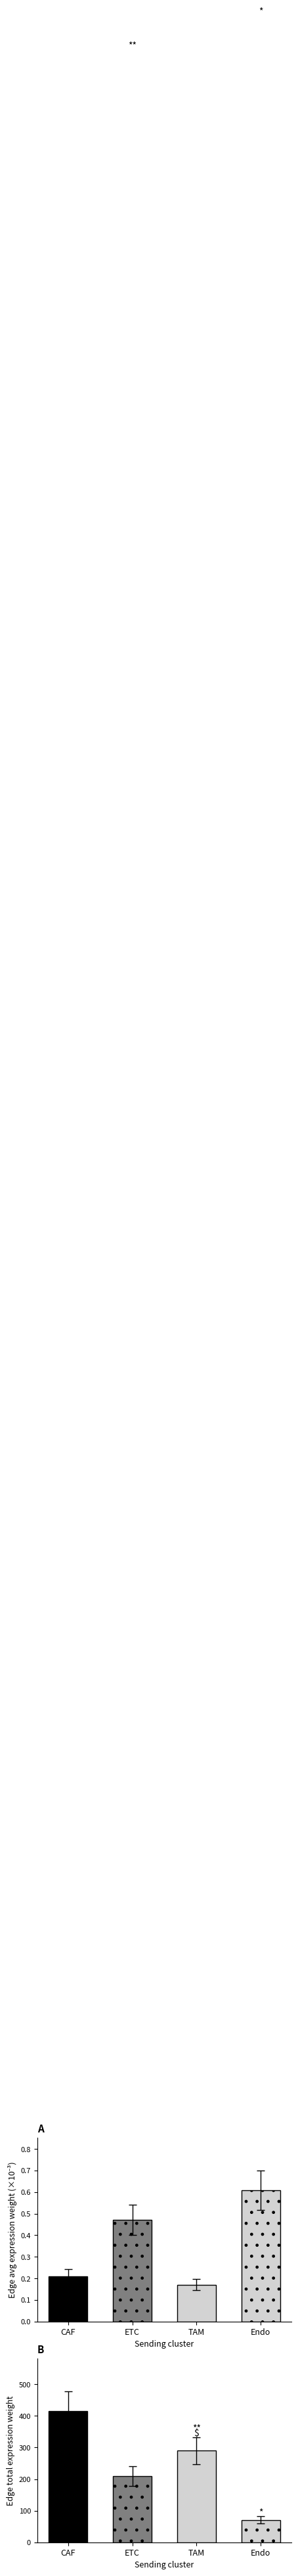

Which series has the widest spread of values?

Edge total expression weight